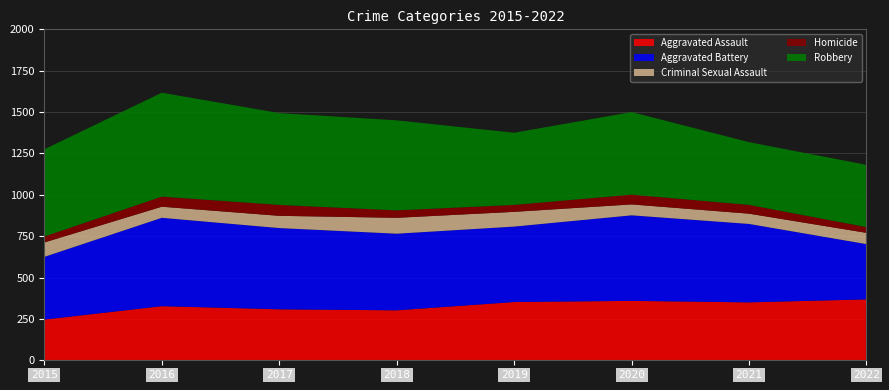

Reading left to right, list all the values displayed in this chart.

Aggravated Assault: 246	327	308	302	352	359	350	368
Aggravated Battery: 379	534	491	463	456	517	474	334
Criminal Sexual Assault: 87	67	74	96	89	66	62	68
Homicide: 36	61	66	45	42	59	53	35
Robbery: 527	628	555	544	436	499	379	376